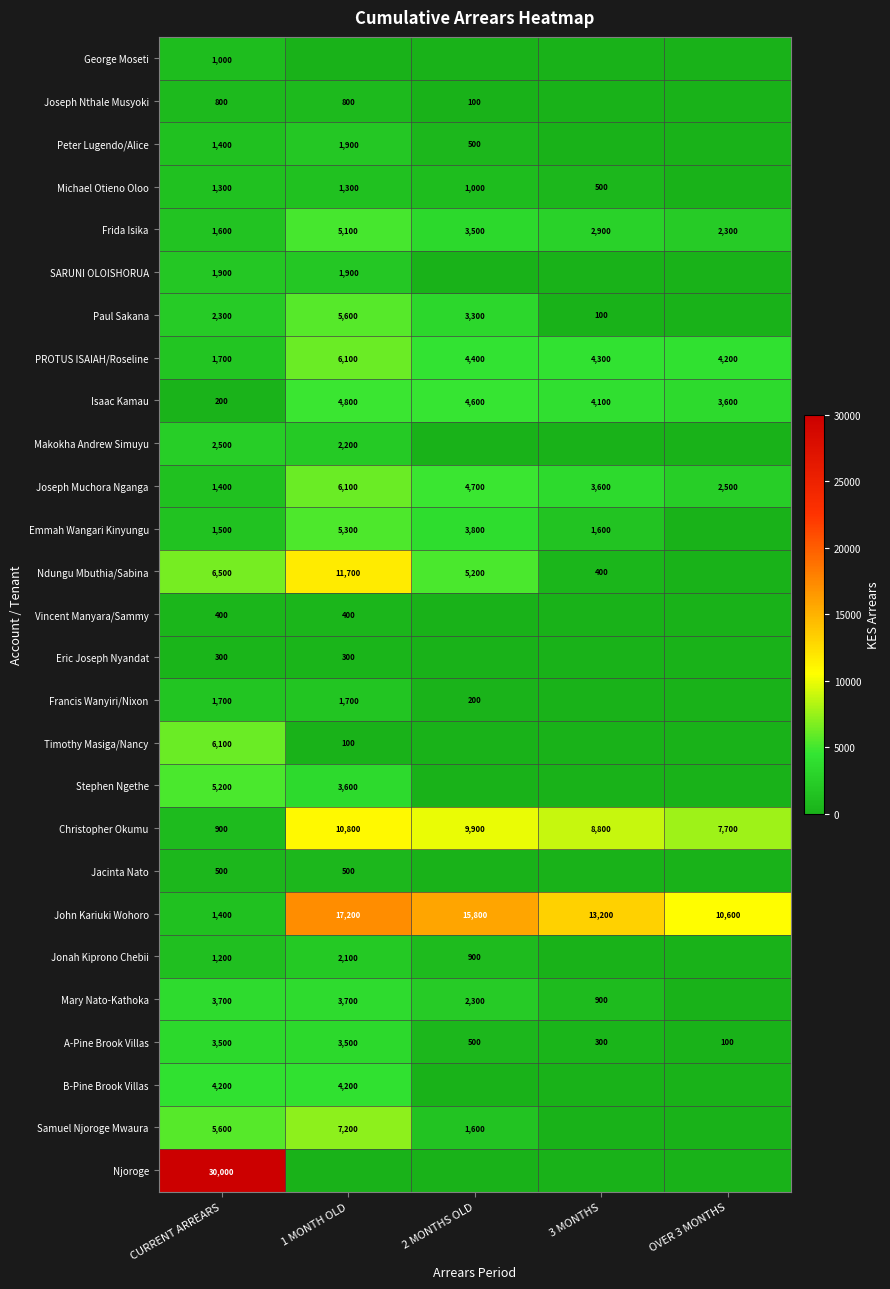

What is the average value of the Christopher Okumu series?

7620